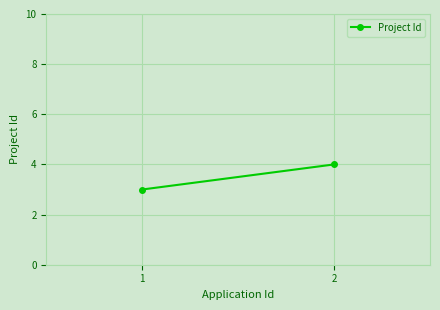

Reading left to right, list all the values displayed in this chart.

1=3	2=4